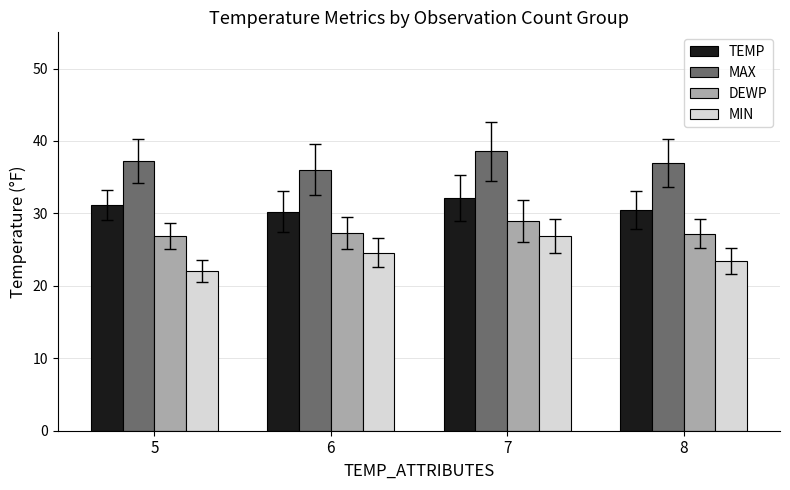

At how many categories does at least one series exceed 26?

4